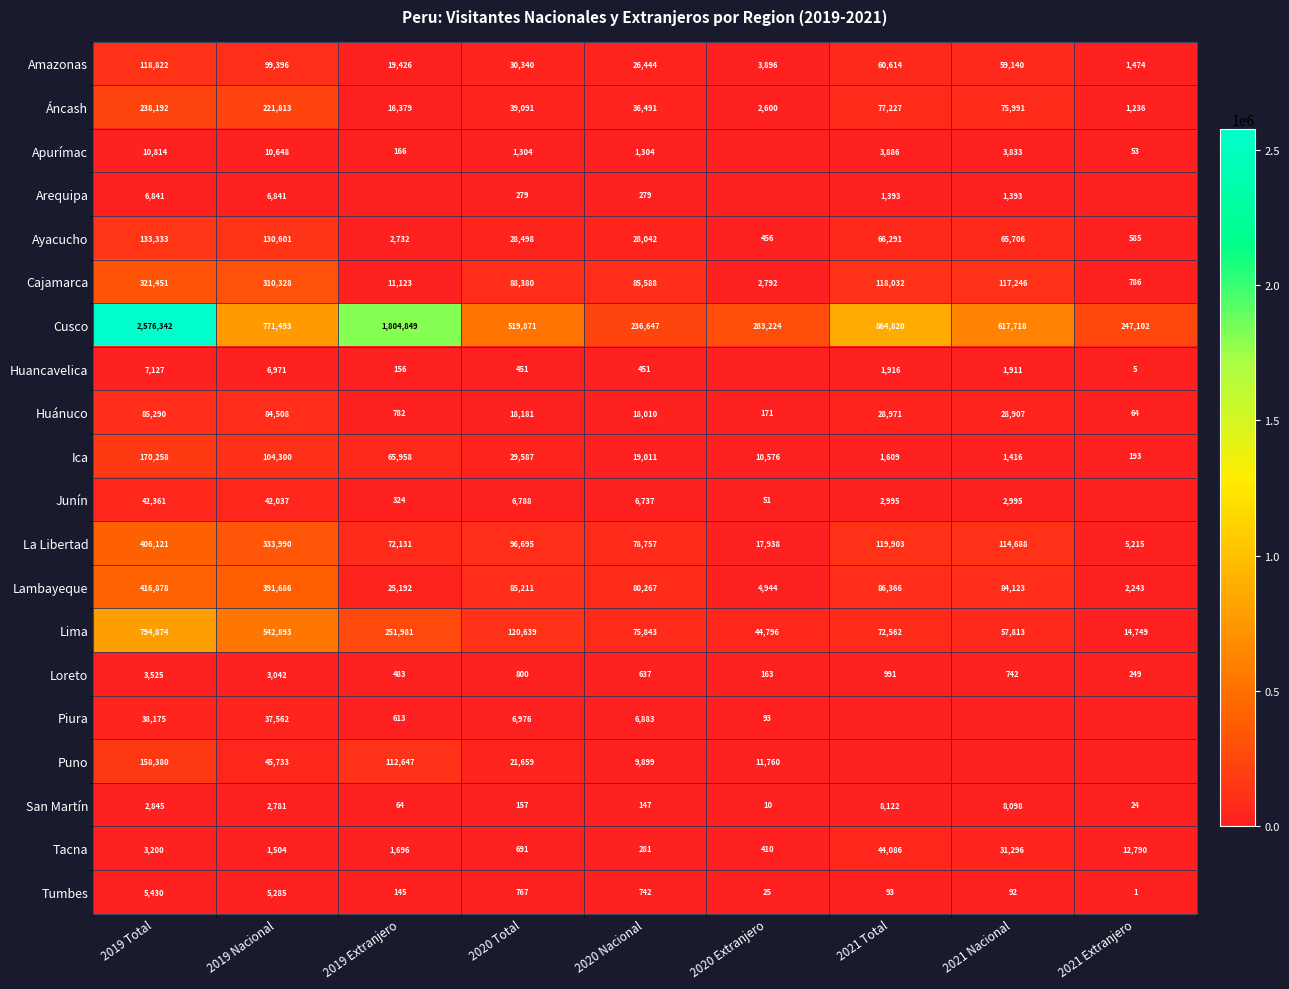

What is the spread (max minus min) of values at 2020 Total?

519714